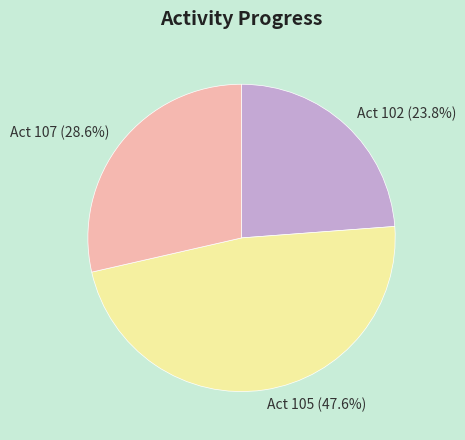

What percentage is NOT represented by Act 105?

52.4%